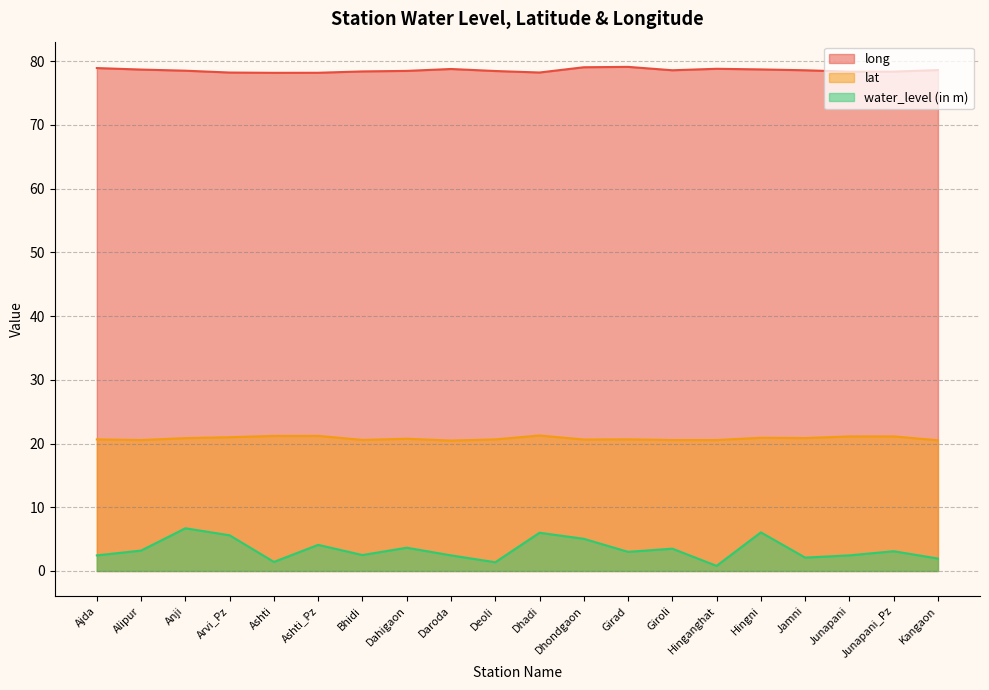

How many lines are shown in the chart?

3